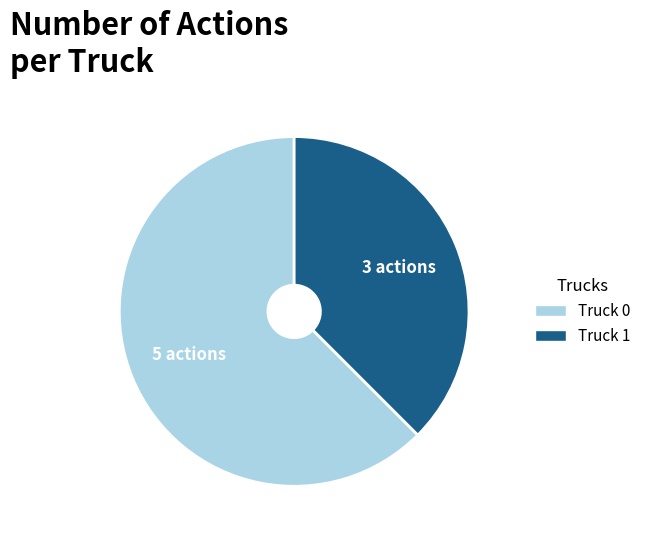

Is the sum of Truck 1 and Truck 0 greater than half?

Yes